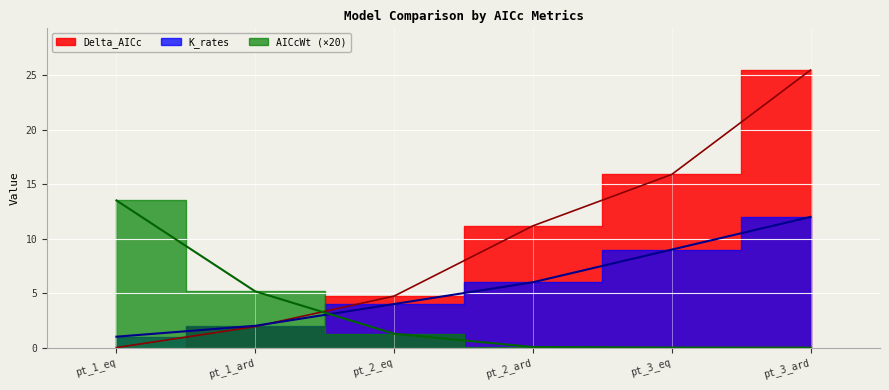

How many times do K_rates and Delta_AICc cross each other?

1